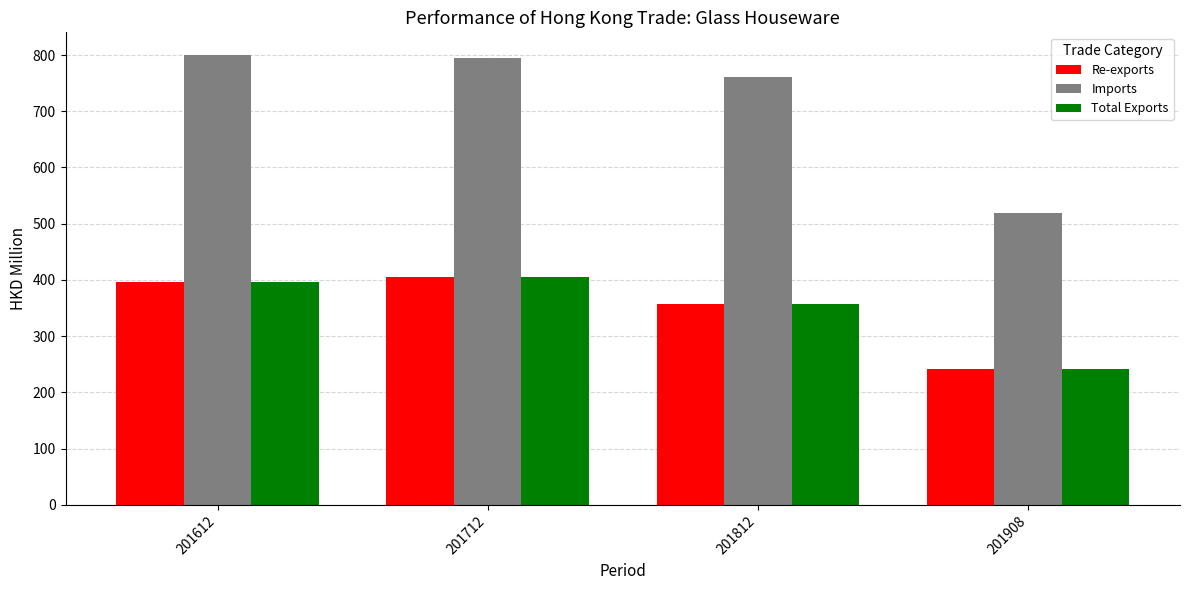

At which label does Imports first exceed 795?

201612